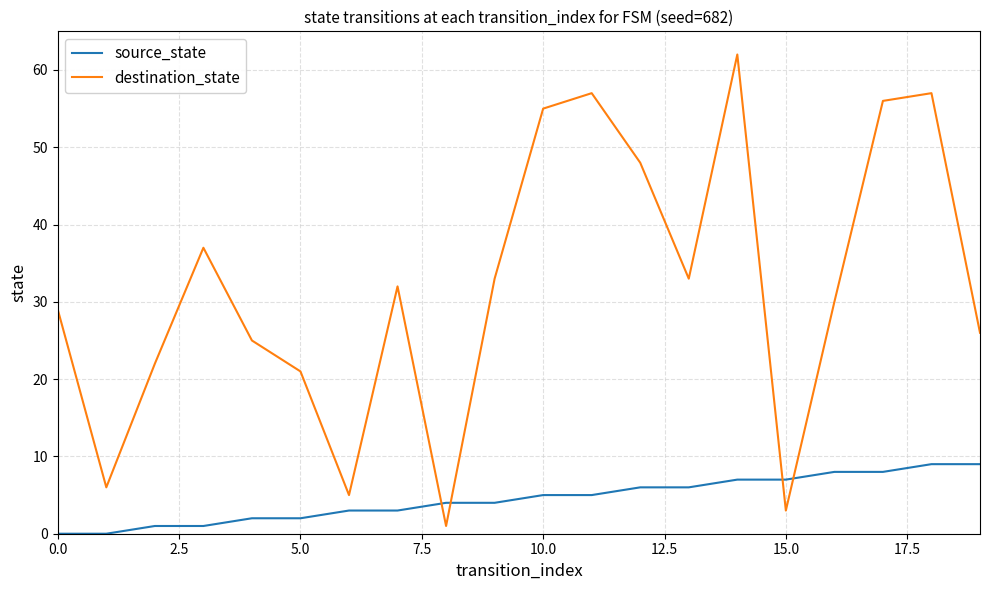

Which series has the widest spread of values?

destination_state